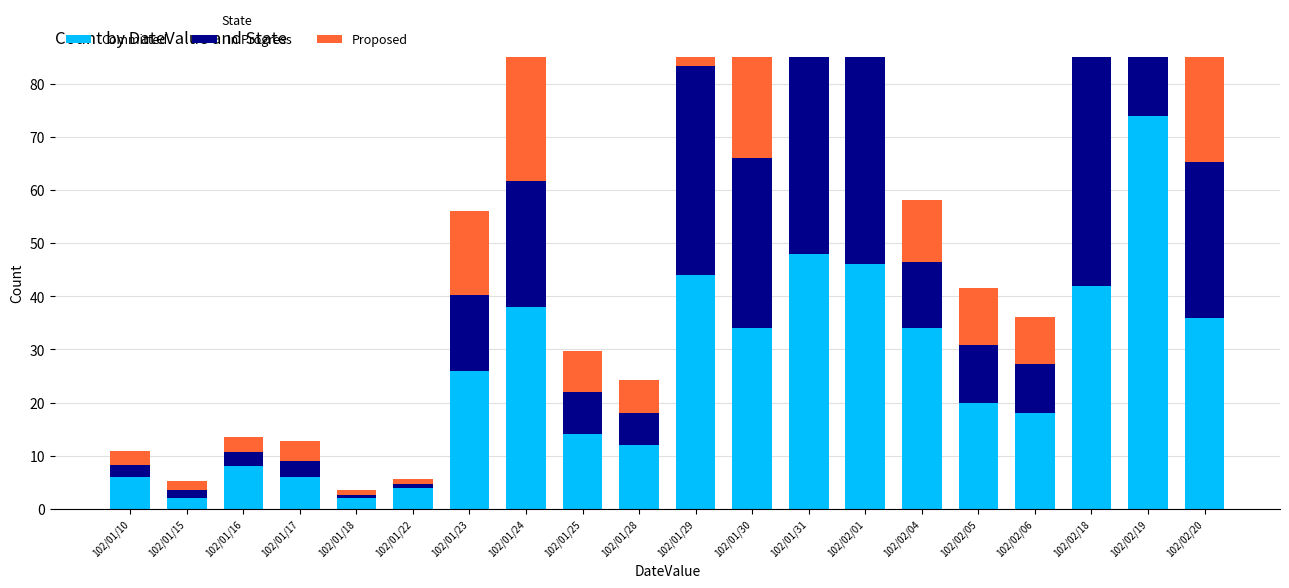

What is the total value across all series at 102/02/20?

88.4